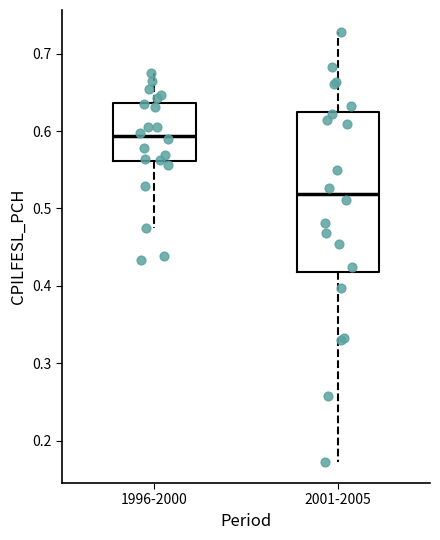

Reading left to right, read every box against the y-axis: the position of its median line, the range the box covers, and the ends of its whiskers. The values are not printed on the chart, so give them approximately, as read against the axis.

1996-2000: median 0.59, box 0.56 to 0.64, whiskers 0.47 to 0.68
2001-2005: median 0.52, box 0.42 to 0.62, whiskers 0.17 to 0.73